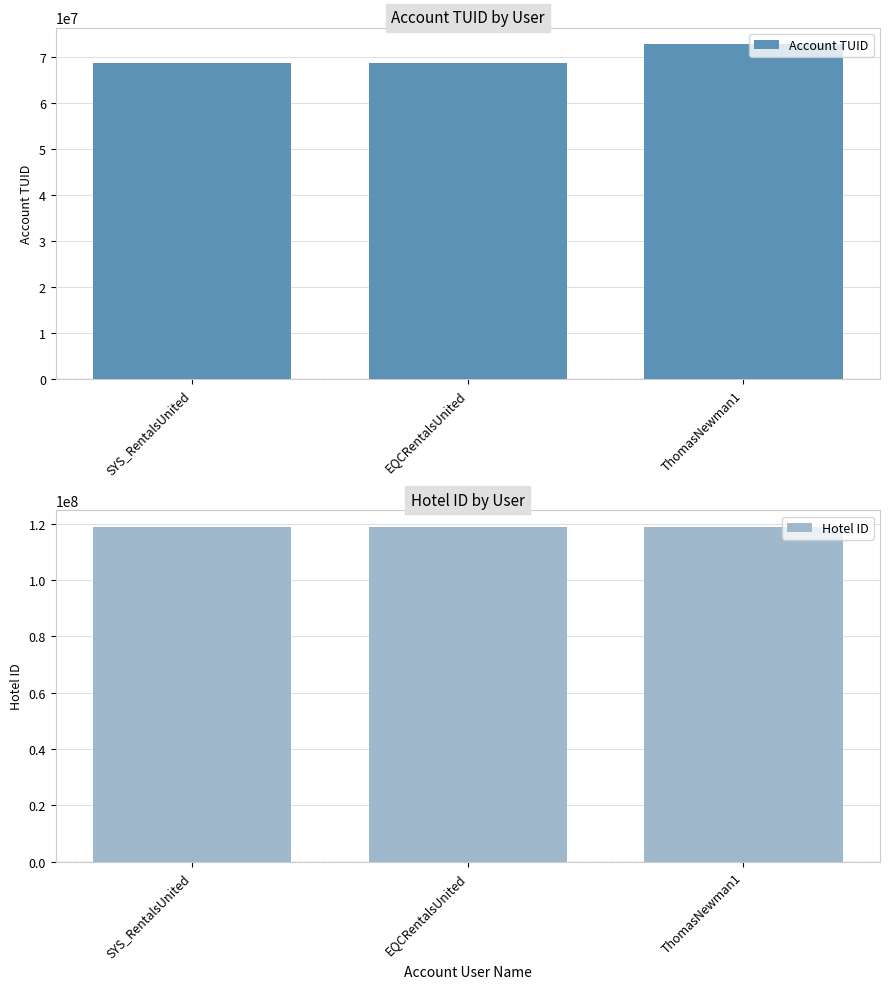

How many data points does each series have?

3